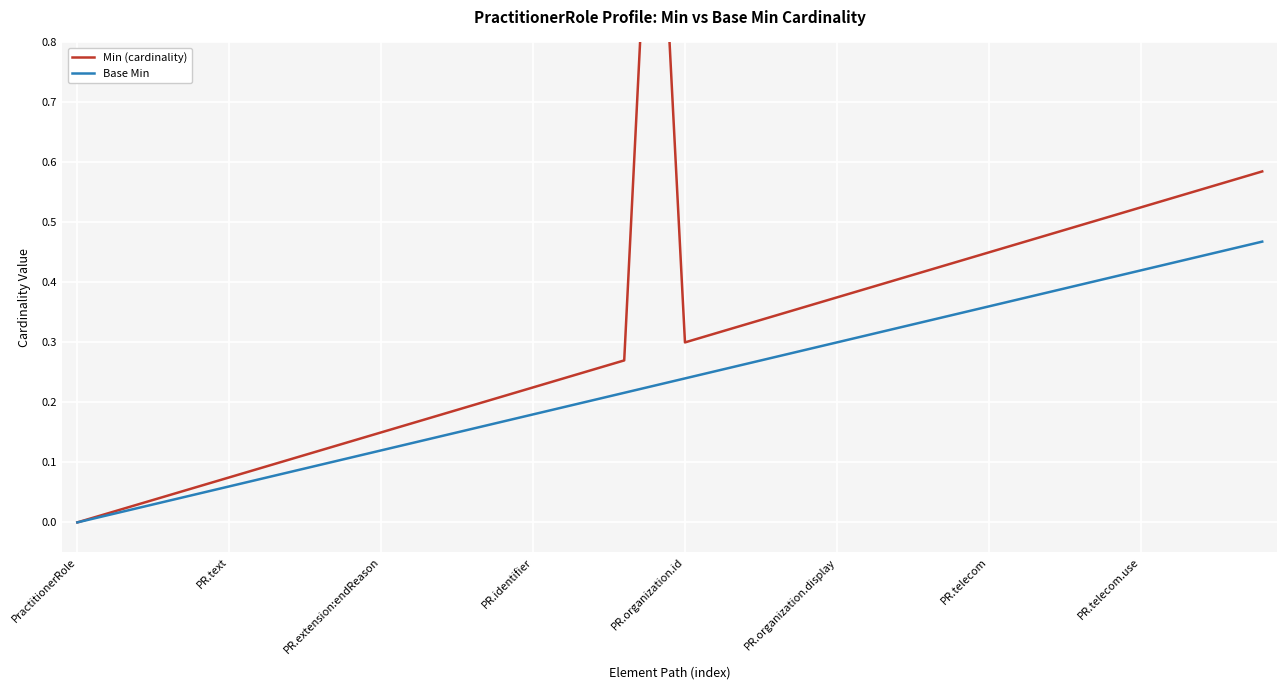

Which series changed the most between 21 and 35?

Min (cardinality)